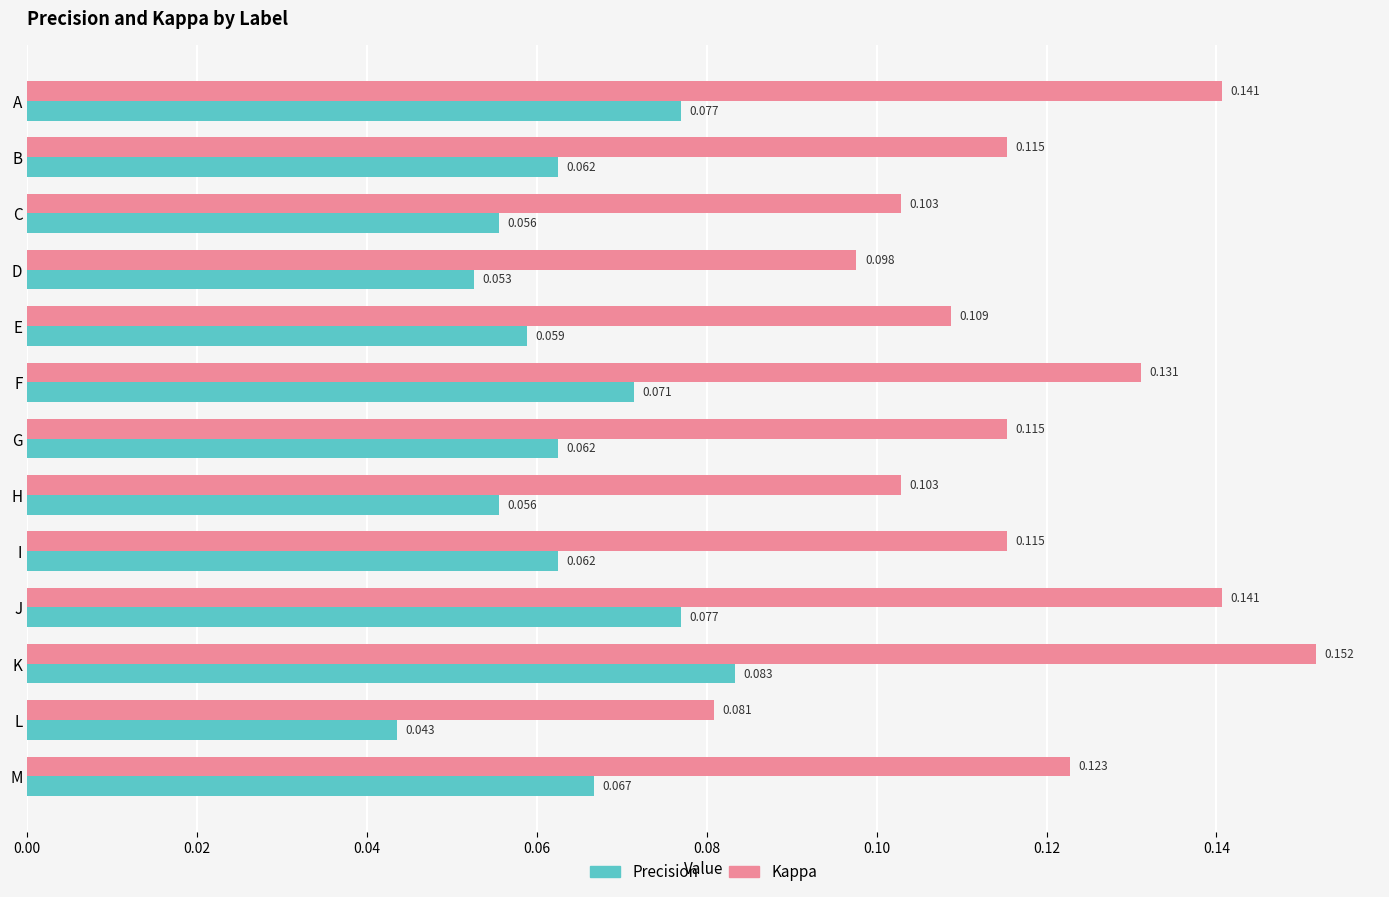

At which category does the chart reach its peak across all series?

K